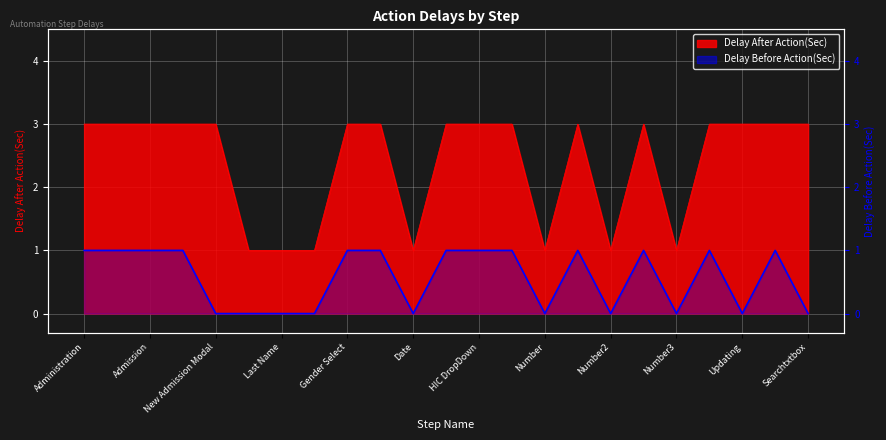

What is the sum of the Delay Before Action(Sec) values at Number2 and Administration?

1